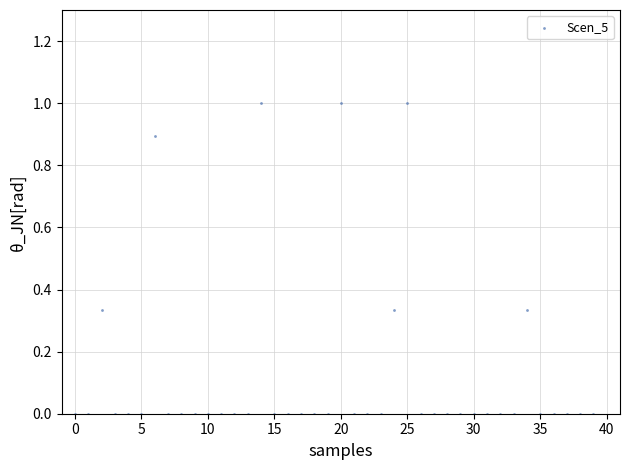

What is the range of Y values (max minus min)?

1.0